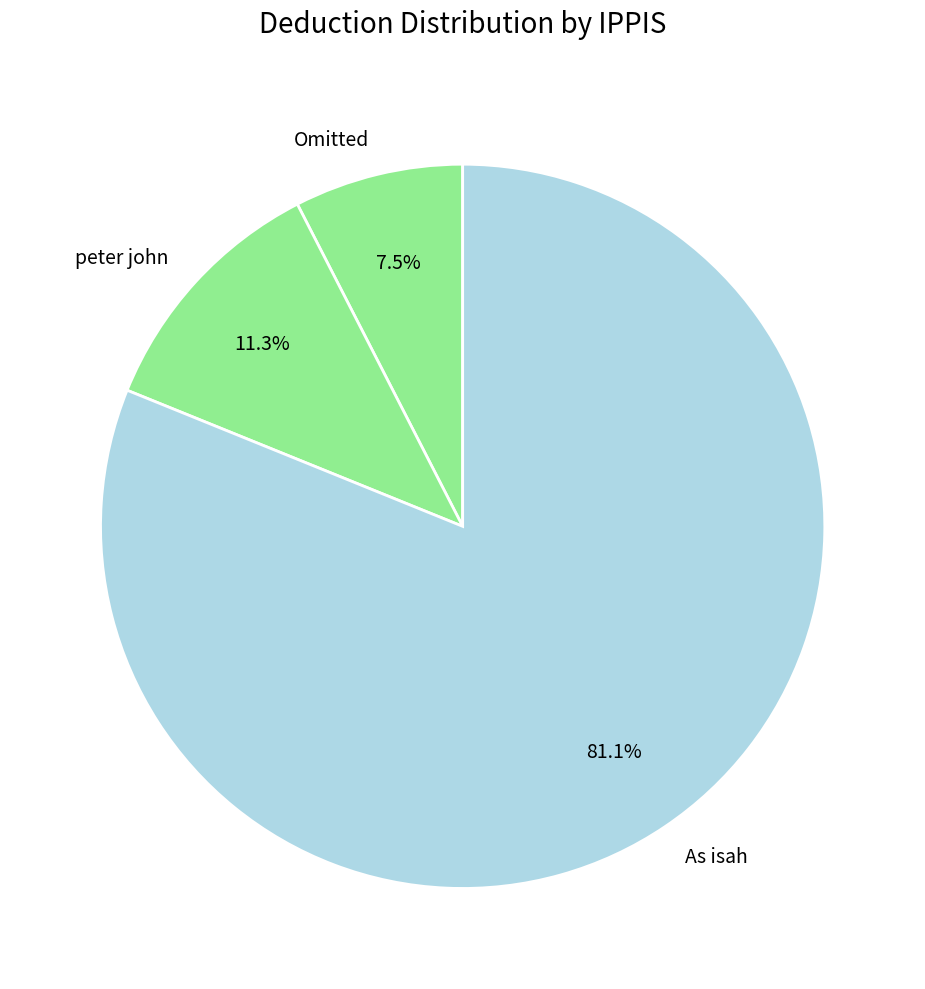

What is the smallest slice in the pie chart?

Omitted